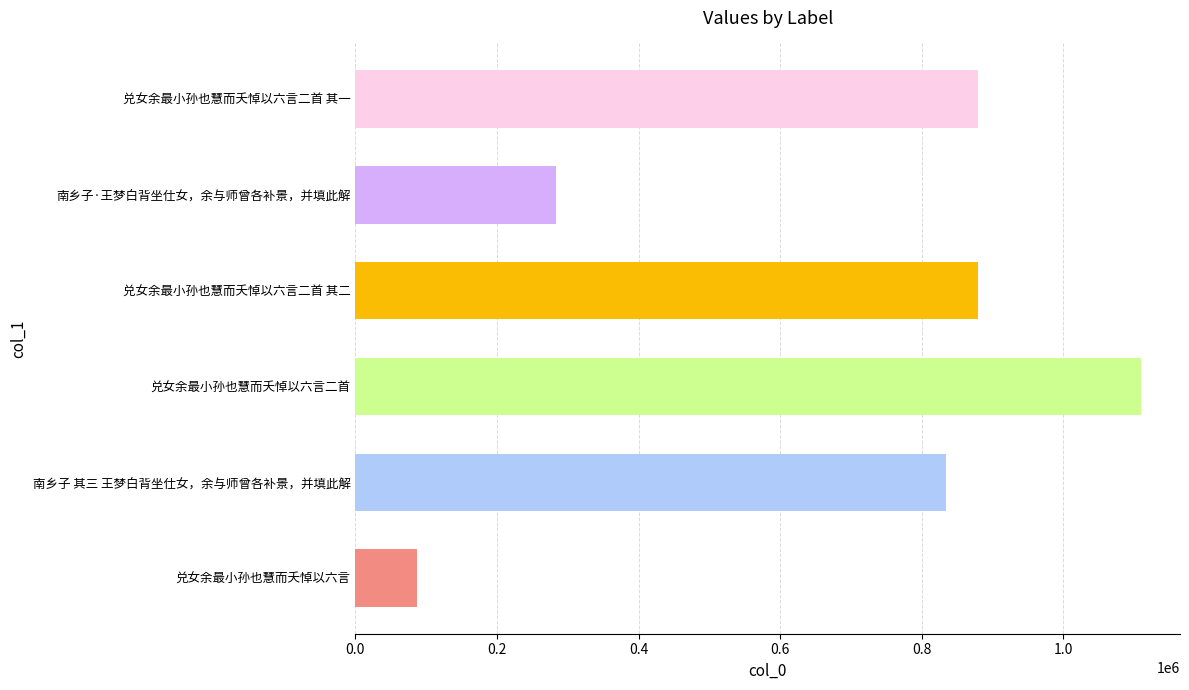

Count the number of categories in the chart.

6